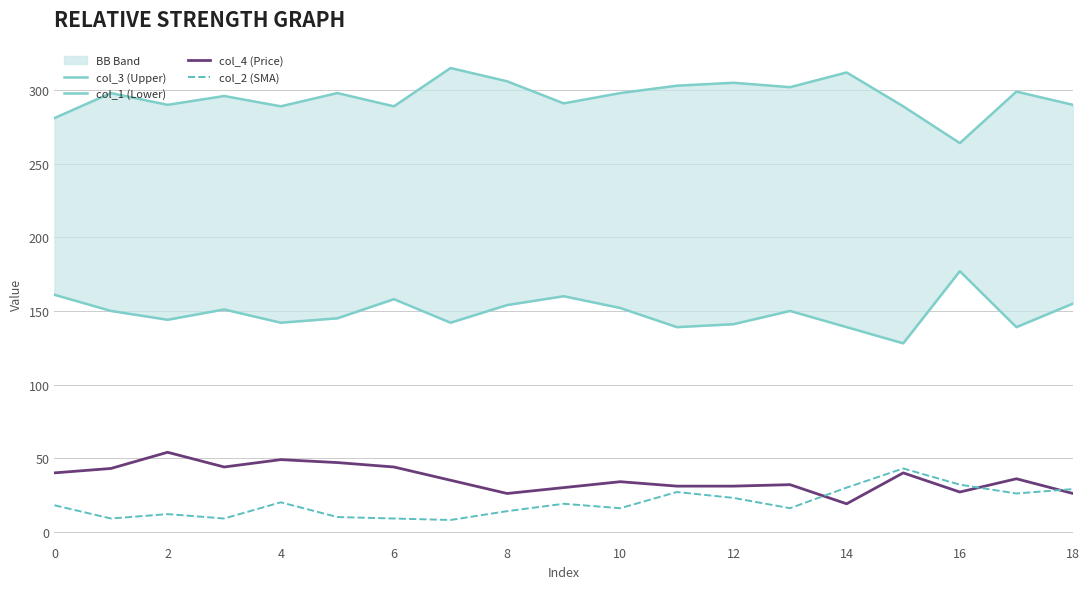

True or false: col_1 (Lower) has more than 0 points higher than both neighbors.

True